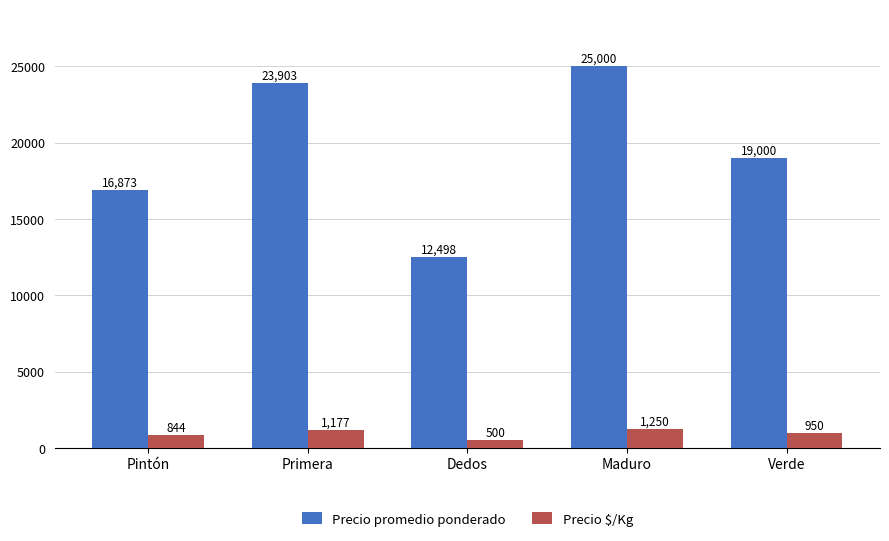

Rank the series by their maximum value, from highest to lowest.

Precio promedio ponderado, Precio $/Kg